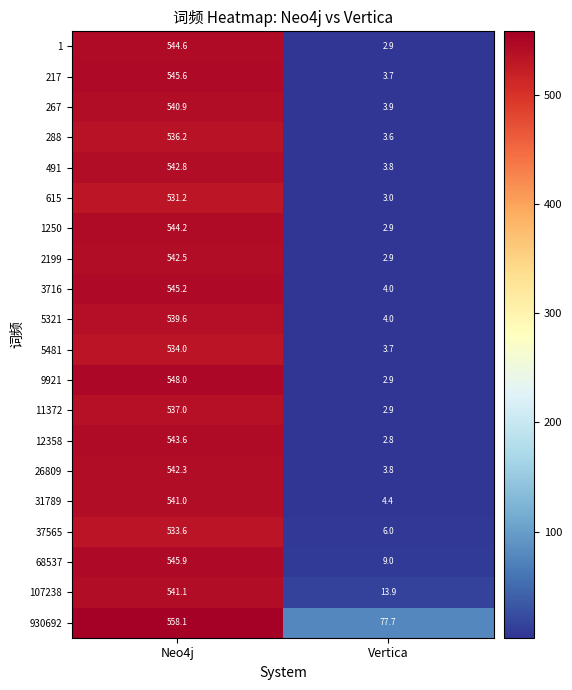

Where is 1250 nearest to the value 273?

Vertica